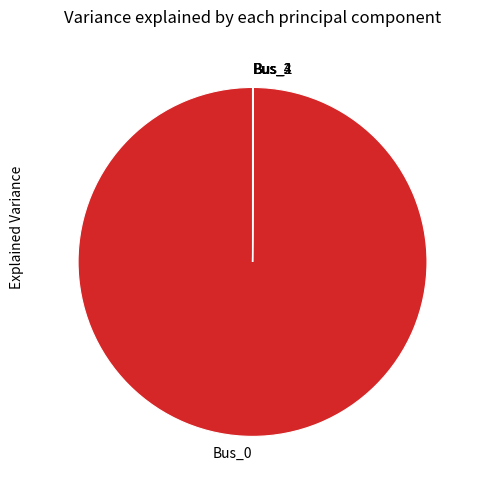

Does any single category account for the majority?

Yes